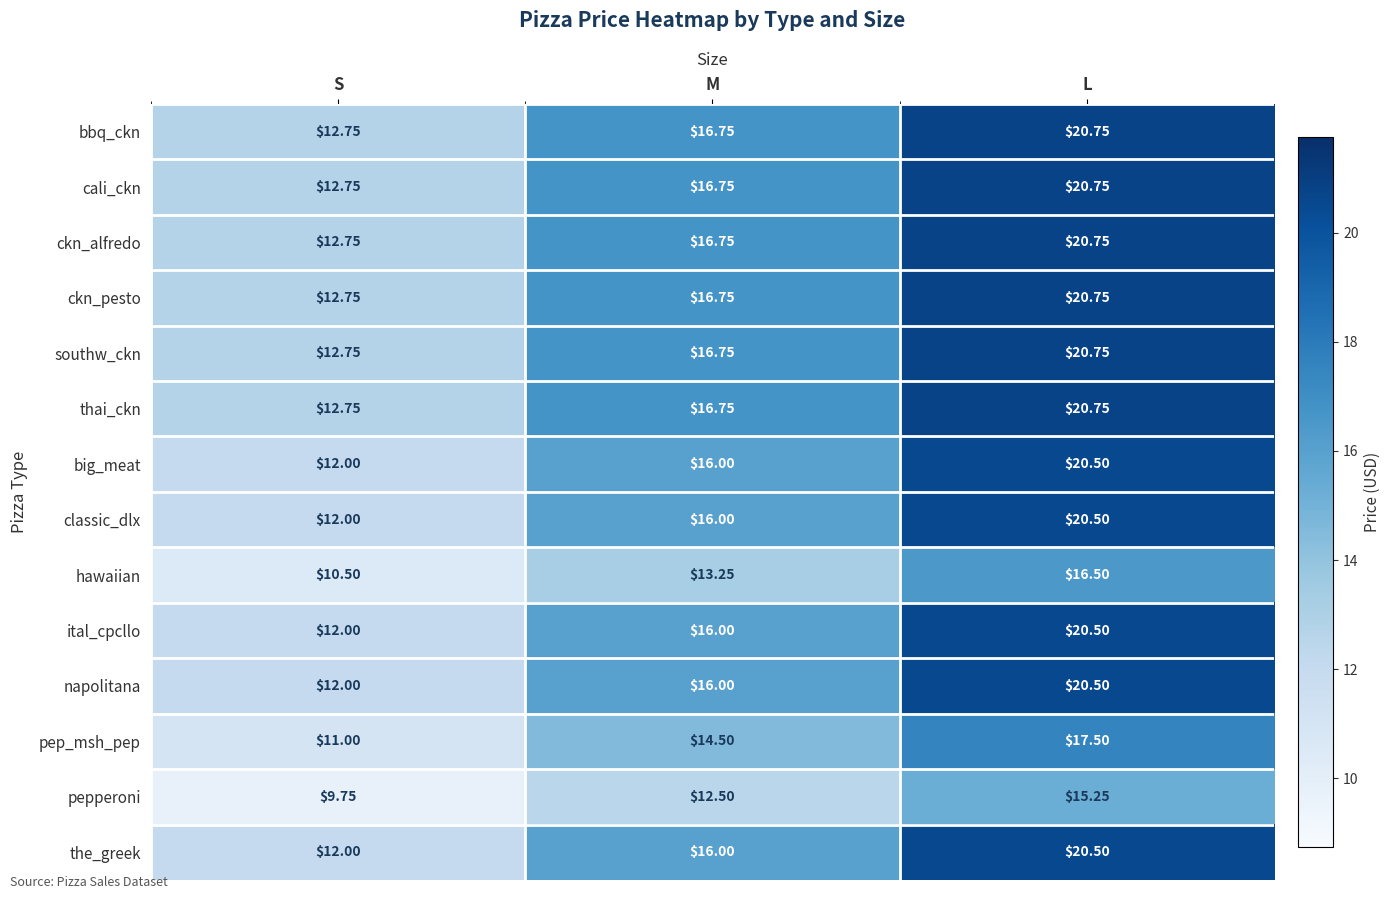

How many data points in ckn_pesto are above 16?

2